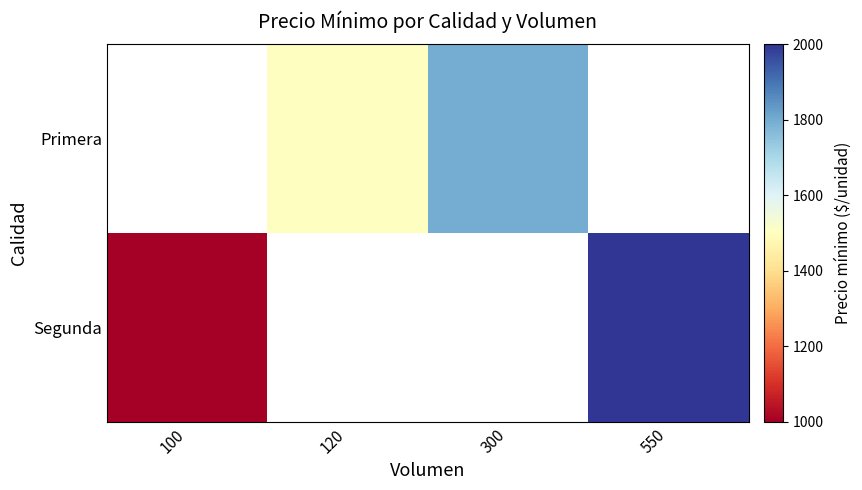

Which series changed the most between 100 and 550?

Segunda